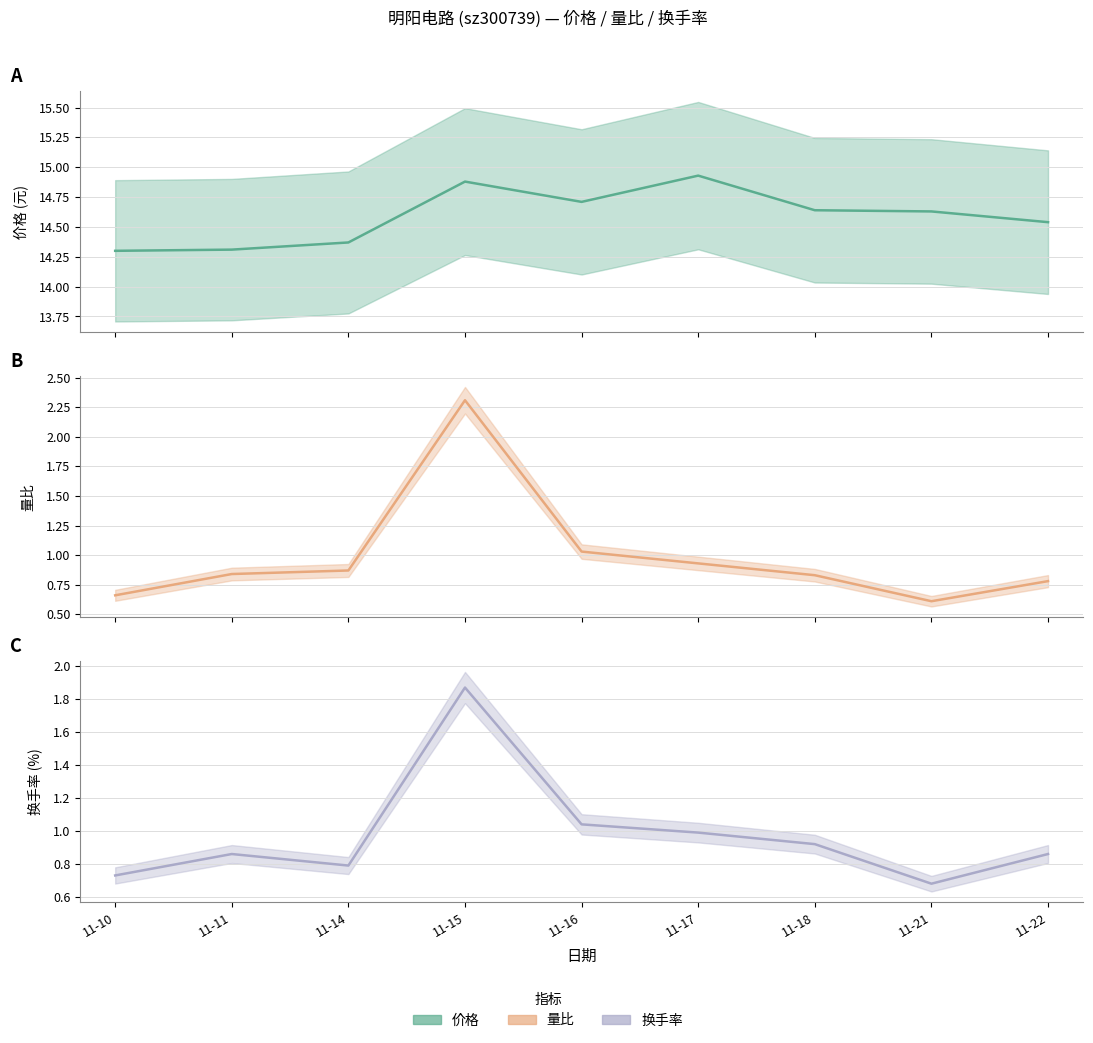

Rank the series at 11-10 from lowest to highest value.

量比, 换手率, 价格